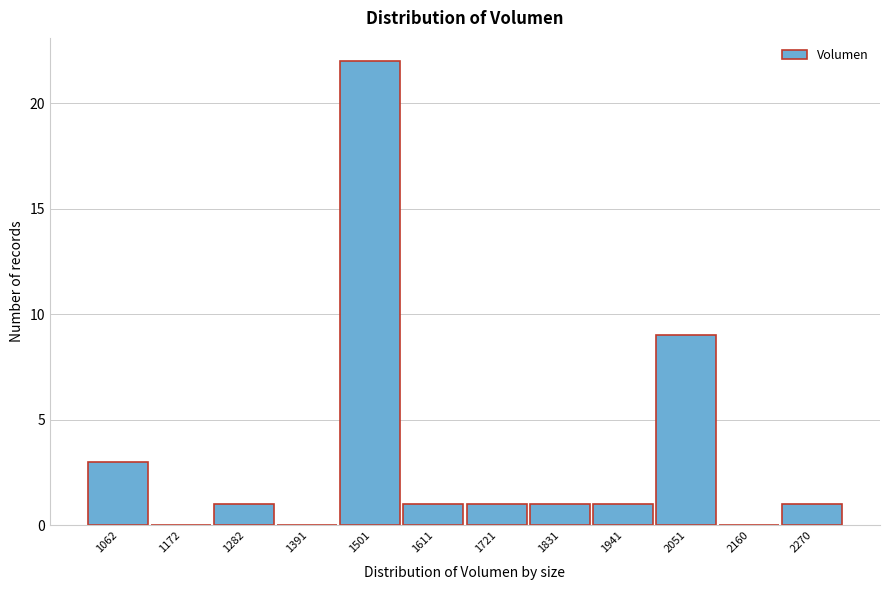

Reading left to right, what are all the values shown in this chart?

1062=3	1172=0	1282=1	1391=0	1501=22	1611=1	1721=1	1831=1	1941=1	2051=9	2160=0	2270=1